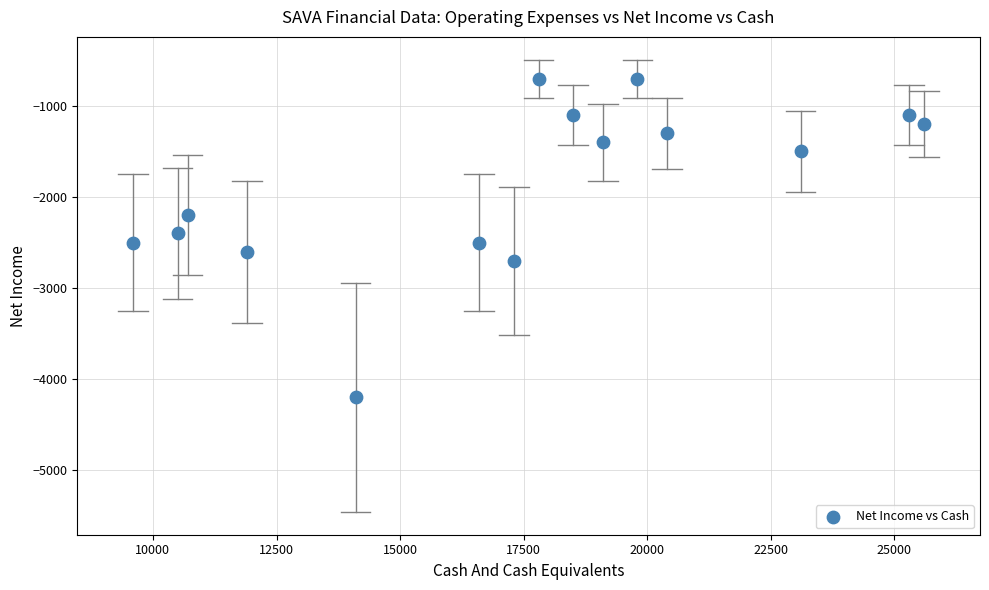

What is the range of X values (max minus min)?

16000